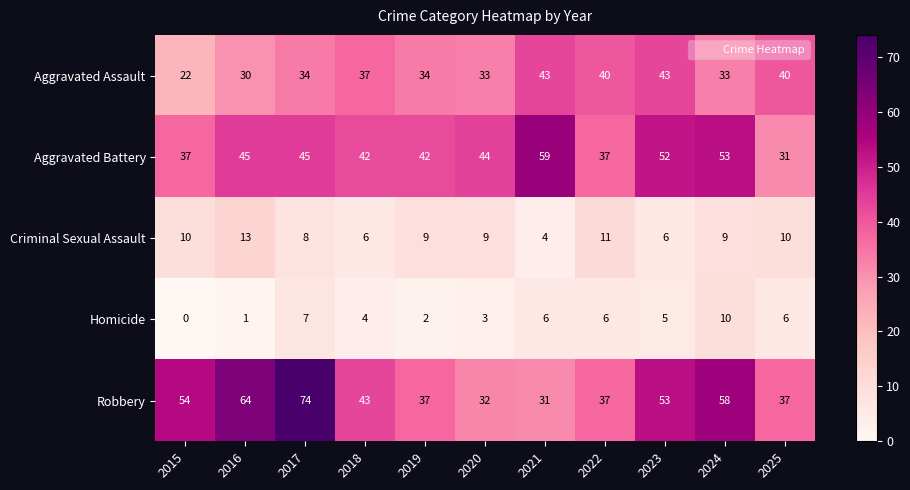

What is the spread (max minus min) of values at 2016?

63